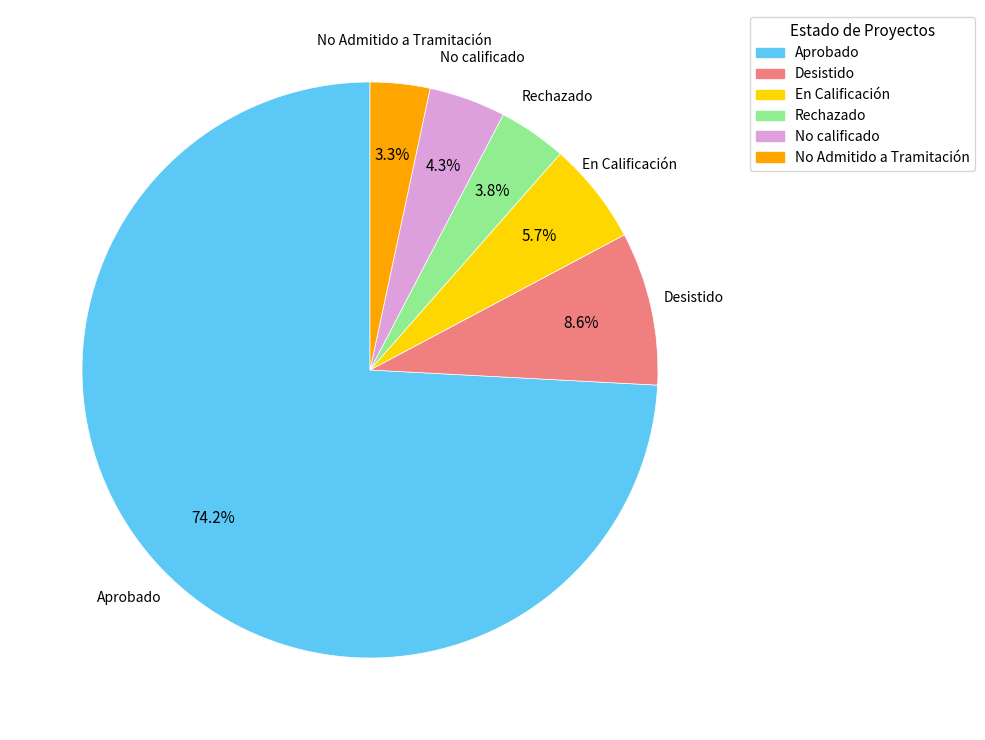

How many slices are in this pie chart?

6